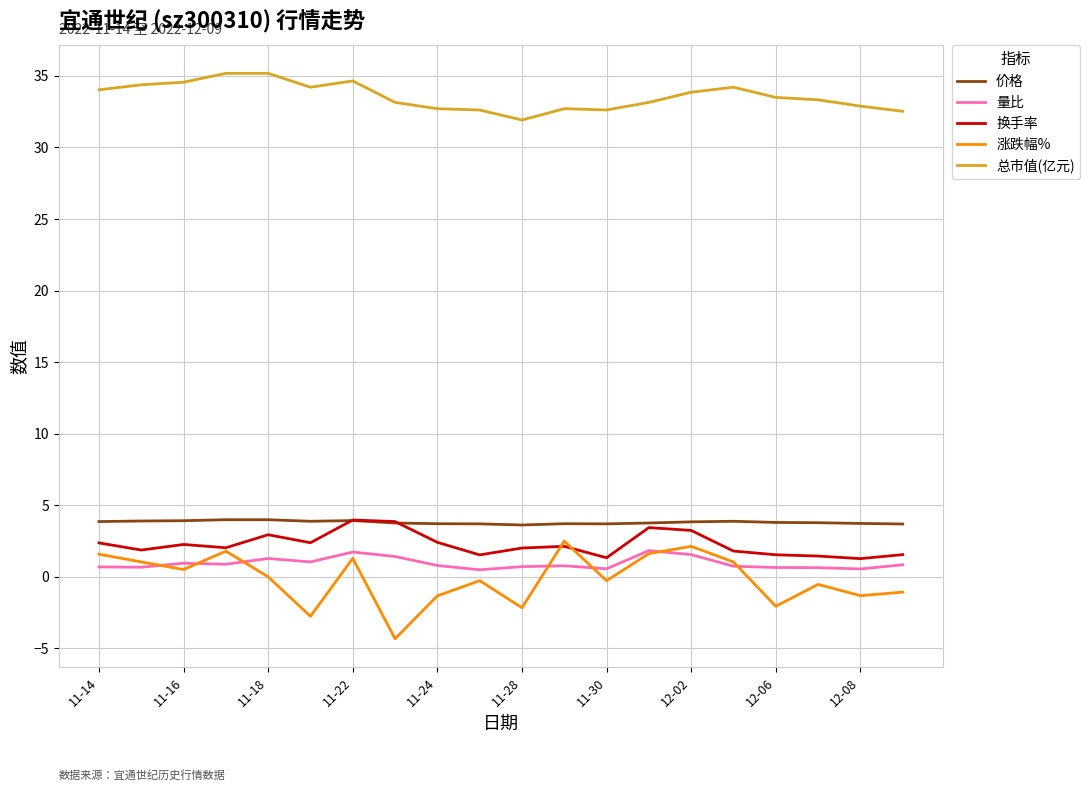

What are all the series names shown in the legend?

价格, 量比, 换手率, 涨跌幅%, 总市值(亿元)